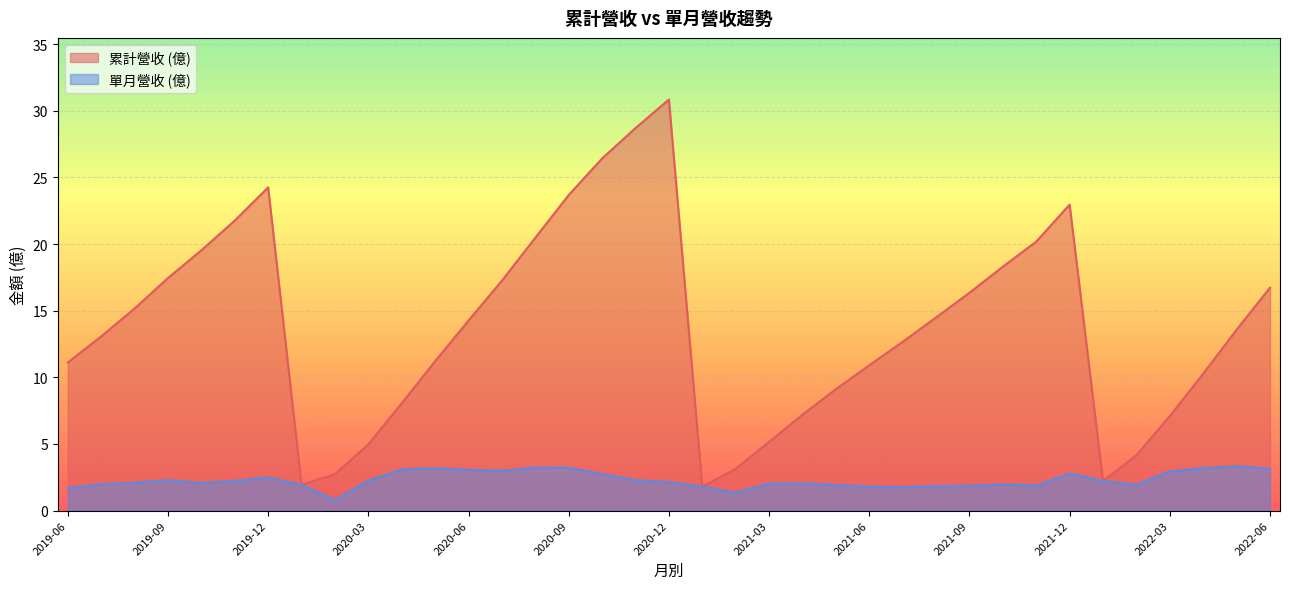

Which series changed the most between 2019-09 and 2020-12?

累計營收 (億)